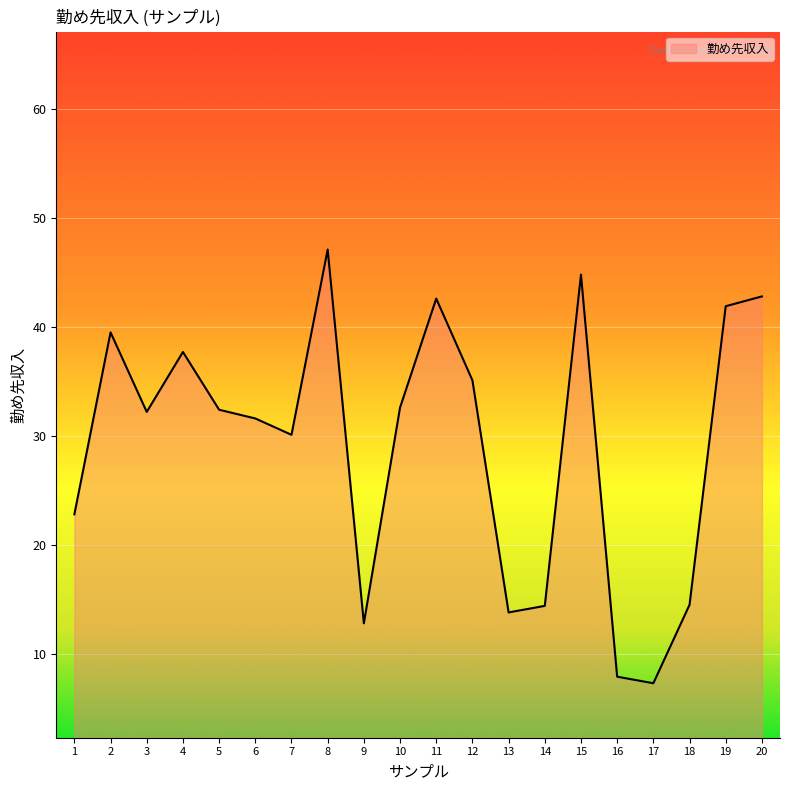

What is the difference between the values at 7 and 9?

17.3